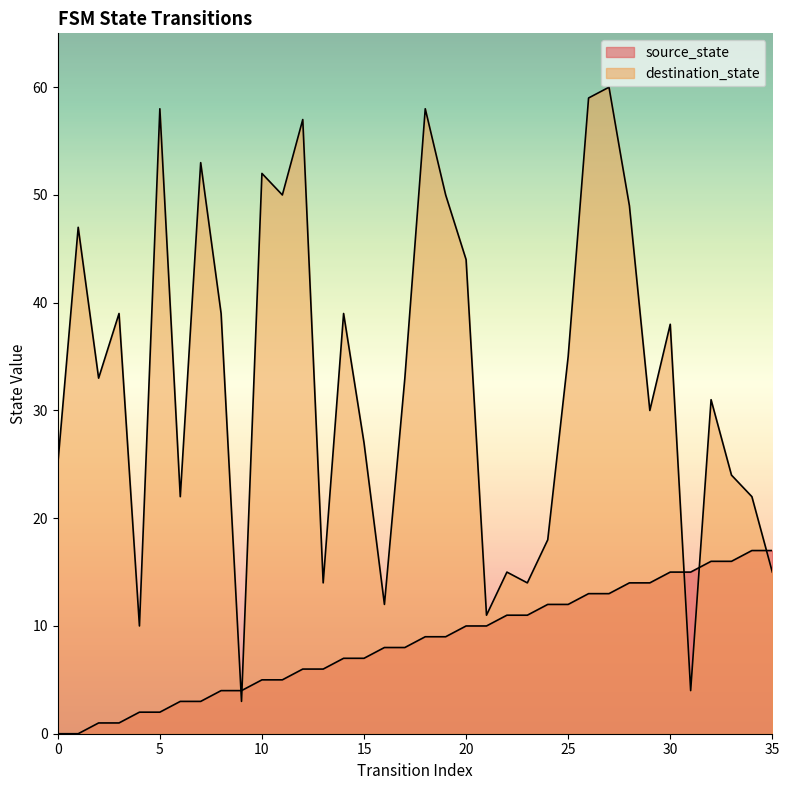

What is the difference between the destination_state values at 25 and 33?

11